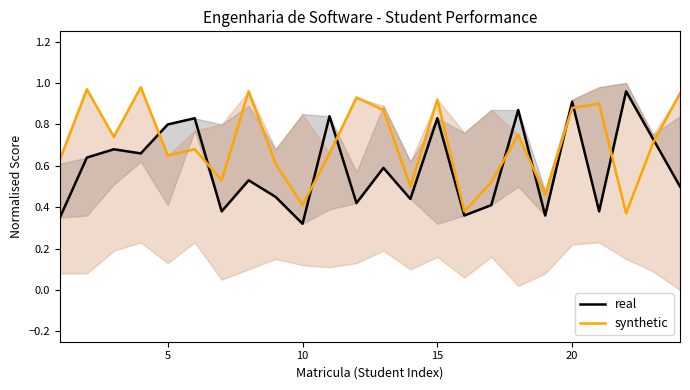

Rank the series by their average value, from highest to lowest.

synthetic, real